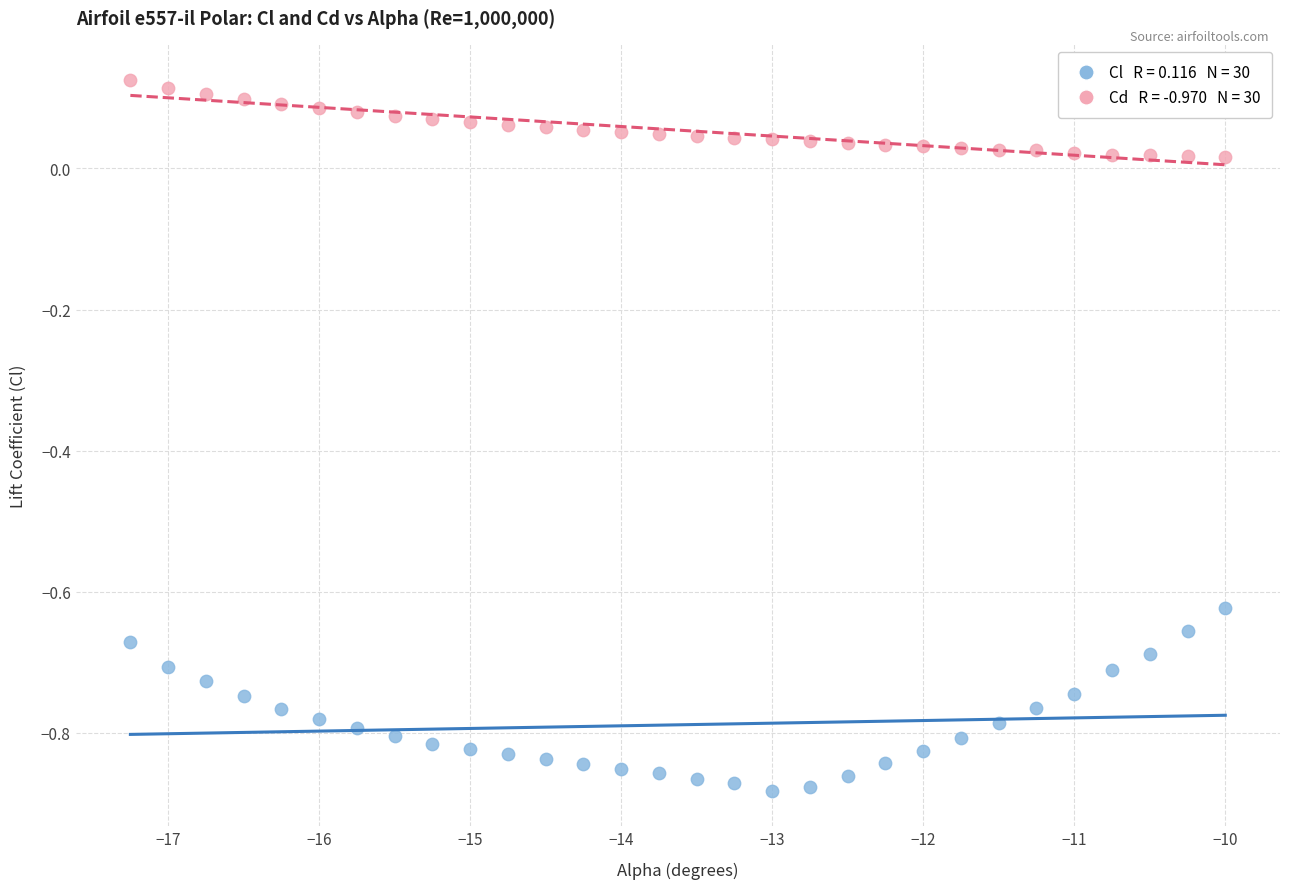

Across all data points, what is the range of Y values (max minus min)?

1.0